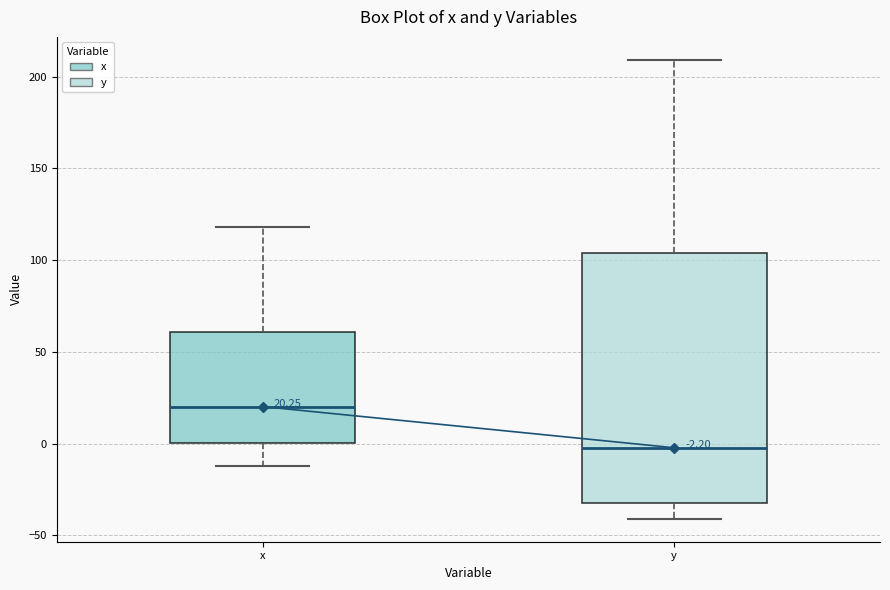

Which box is the tallest, from its lower edge to its upper edge?

y